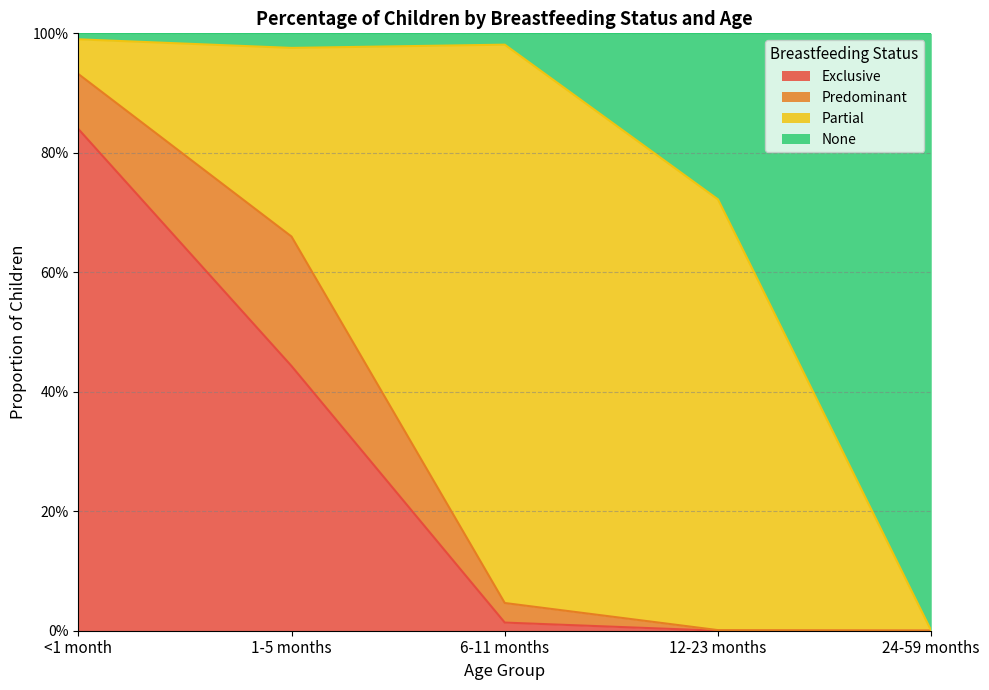

Does the chart display data point markers on the line(s)?

No